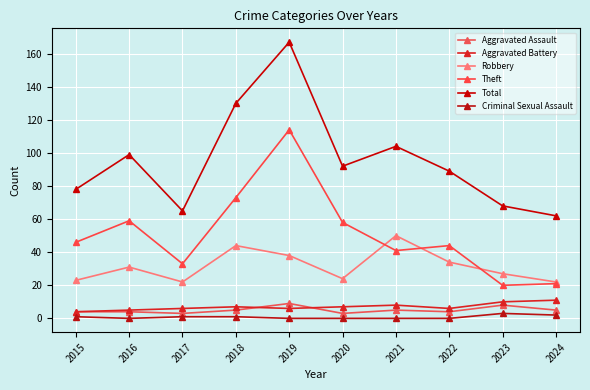

Count the Criminal Sexual Assault values in the range 0 to 1.

8